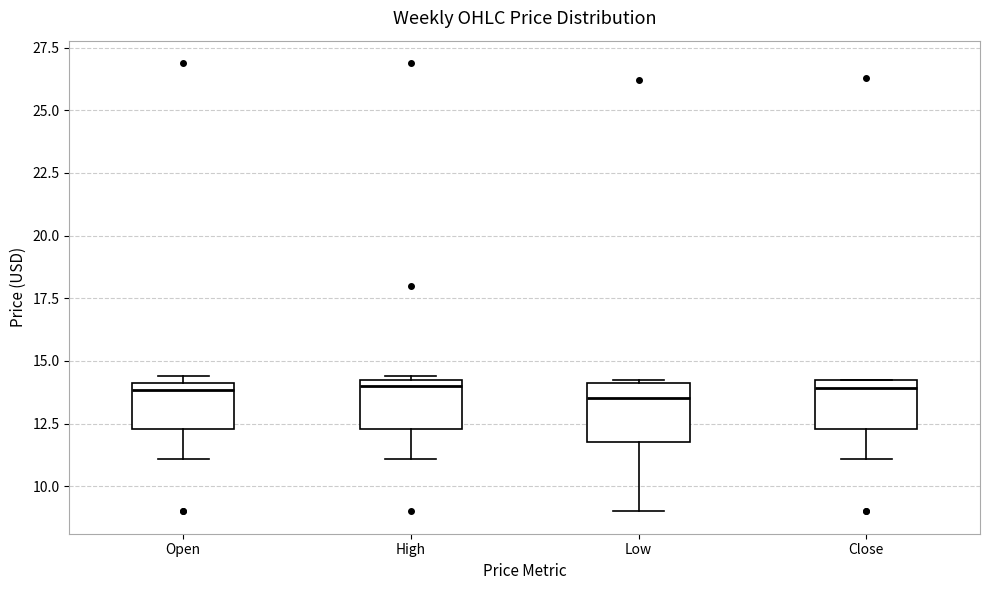

Where is the upper edge of the box for Close on the y-axis? The values are not printed on the chart, so give them approximately, as read against the axis.

14.0